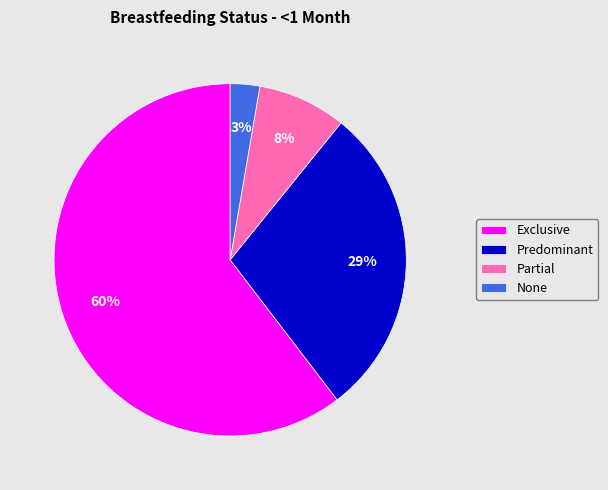

The Partial slice represents 8% of the pie. True or false?

True